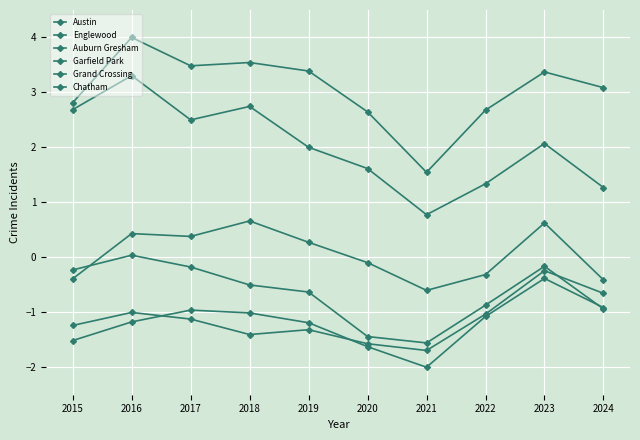

How many data points in Garfield Park are less than 0?

5